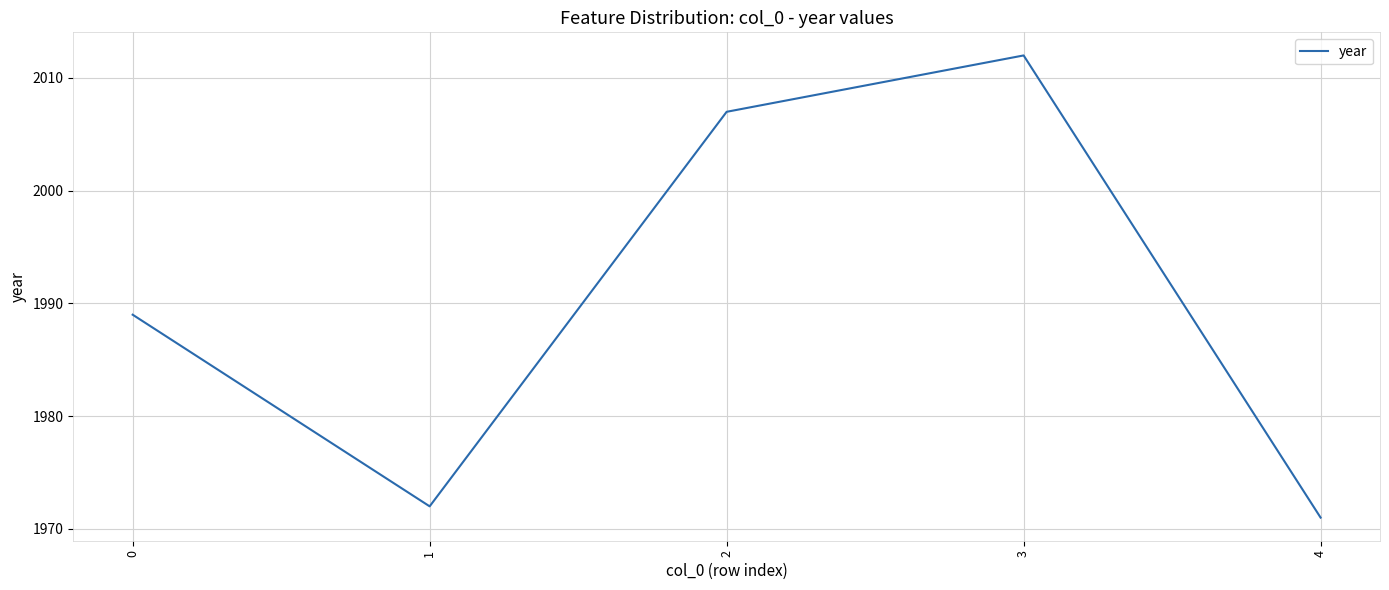

How many distinct data groups are displayed?

1